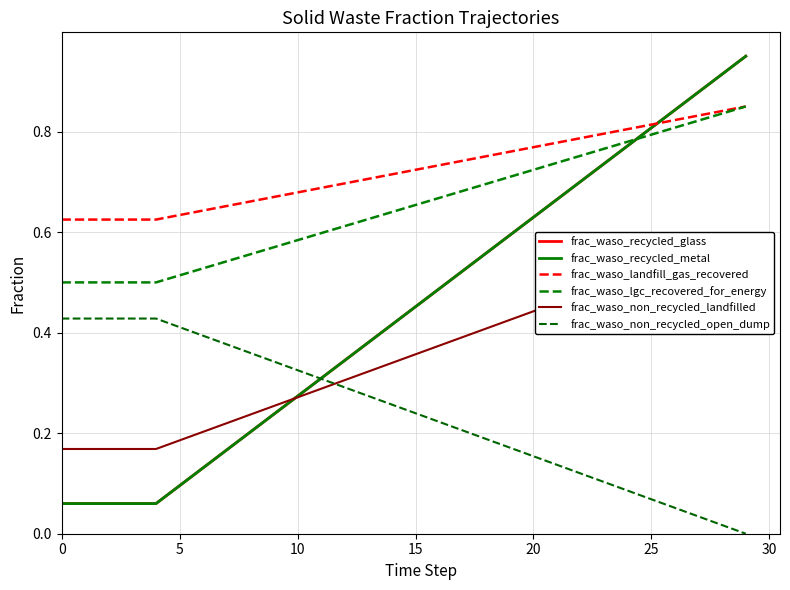

What is the difference between the maximum and minimum values in the frac_waso_non_recycled_open_dump series?

0.4